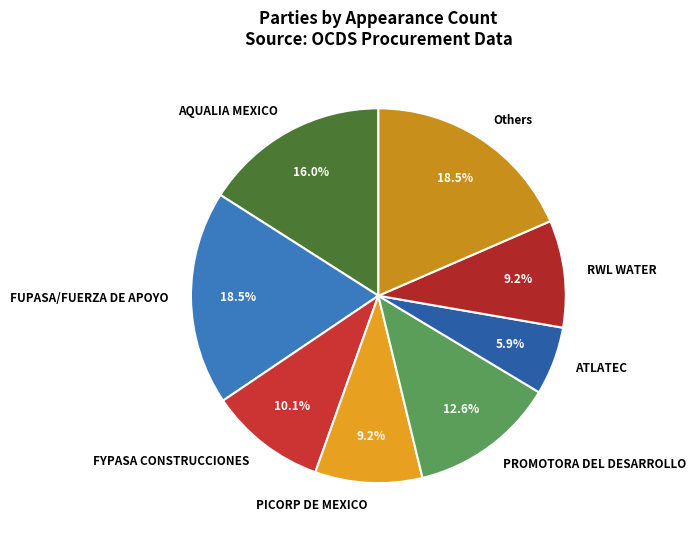

Which category has the smallest portion of the pie?

ATLATEC